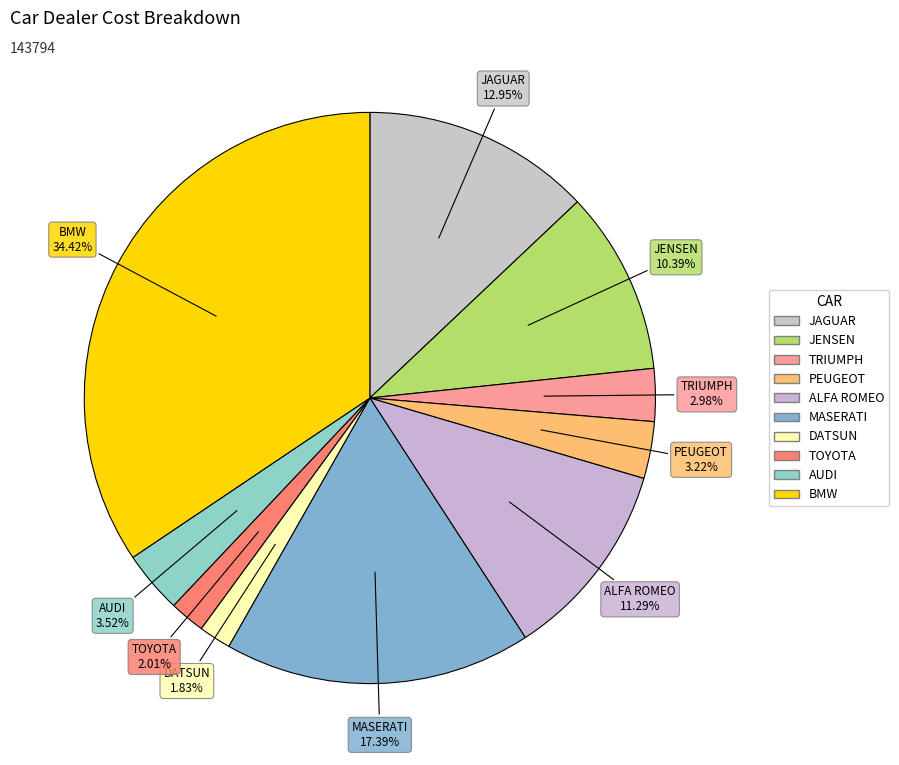

How many slices are in this pie chart?

10